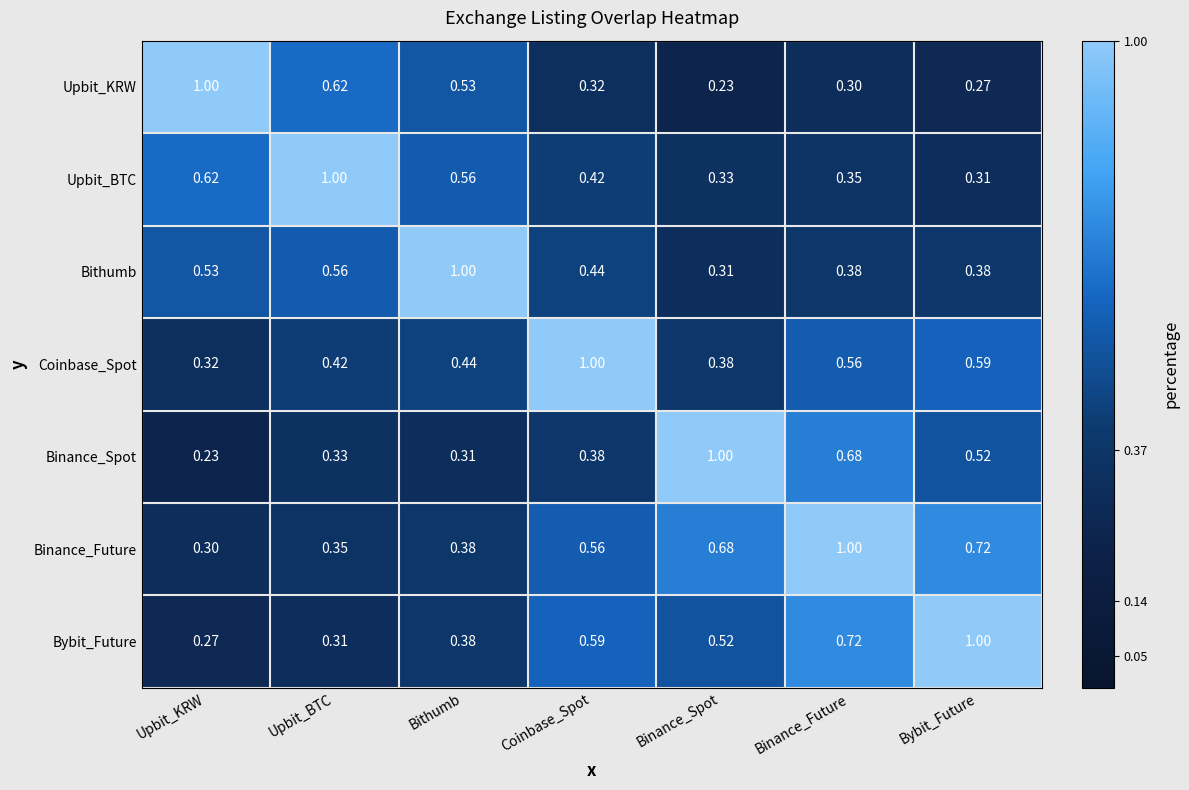

Which category has the lowest value in the Bybit_Future series?

Upbit_KRW